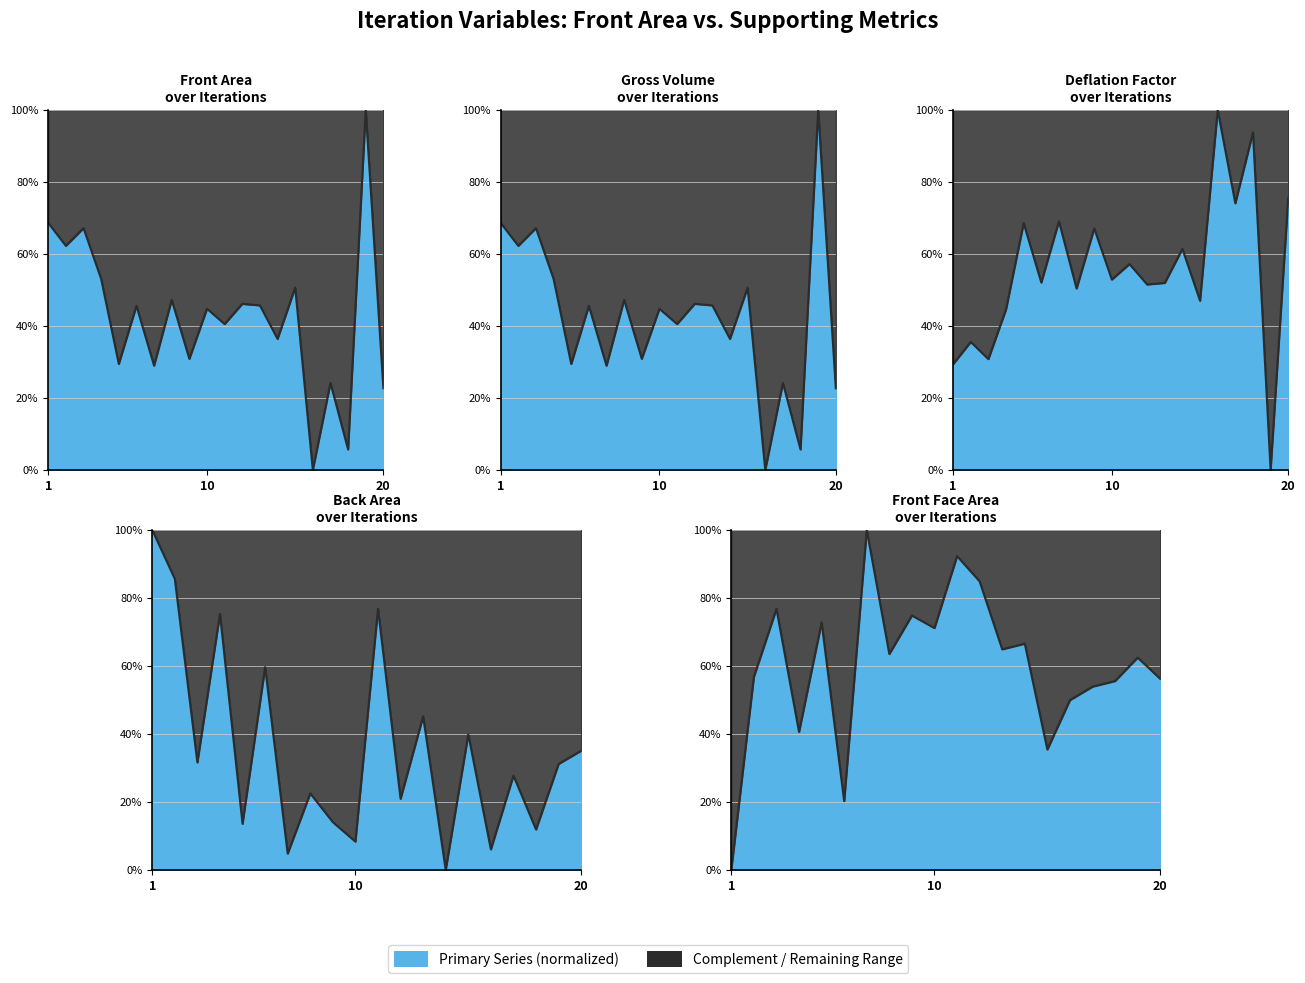

How many times do Front Face Area and Front Area cross each other?

9